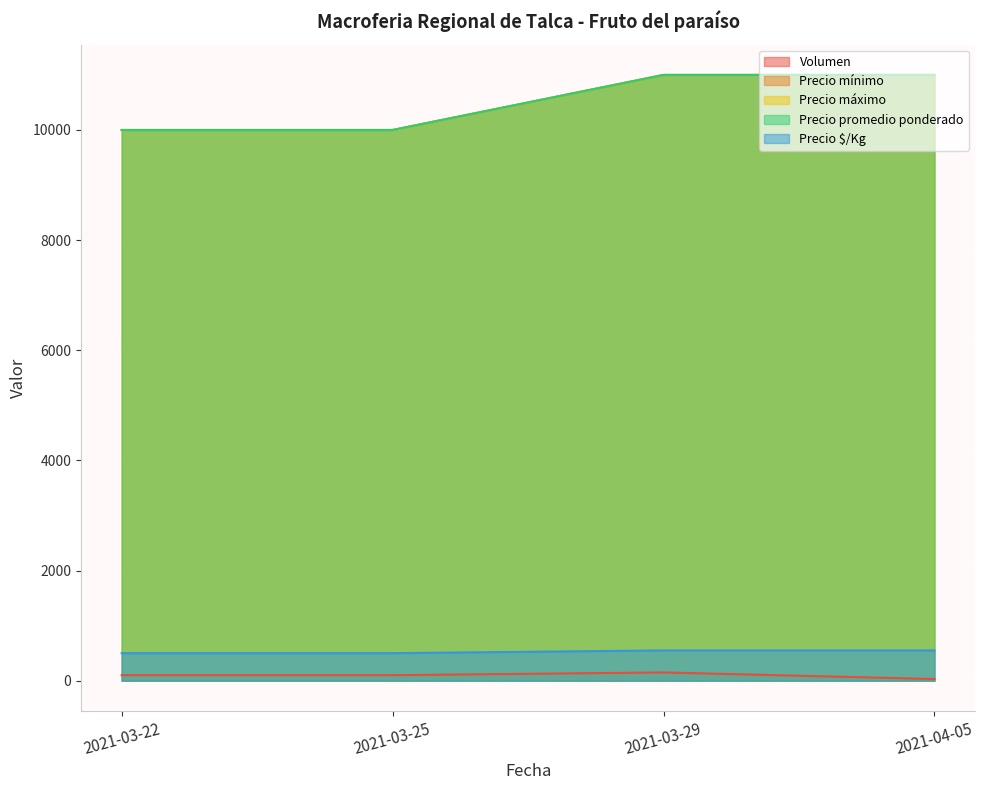

What is the maximum value for Precio mínimo?

11000